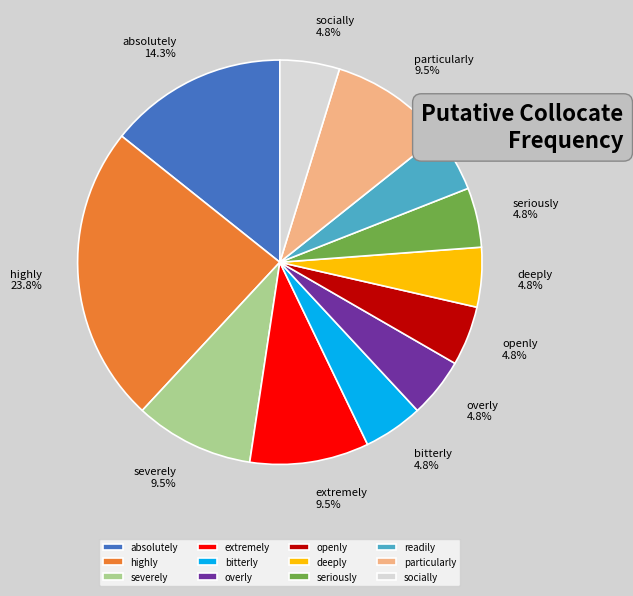

To the nearest percent, what is the average slice percentage?

8%